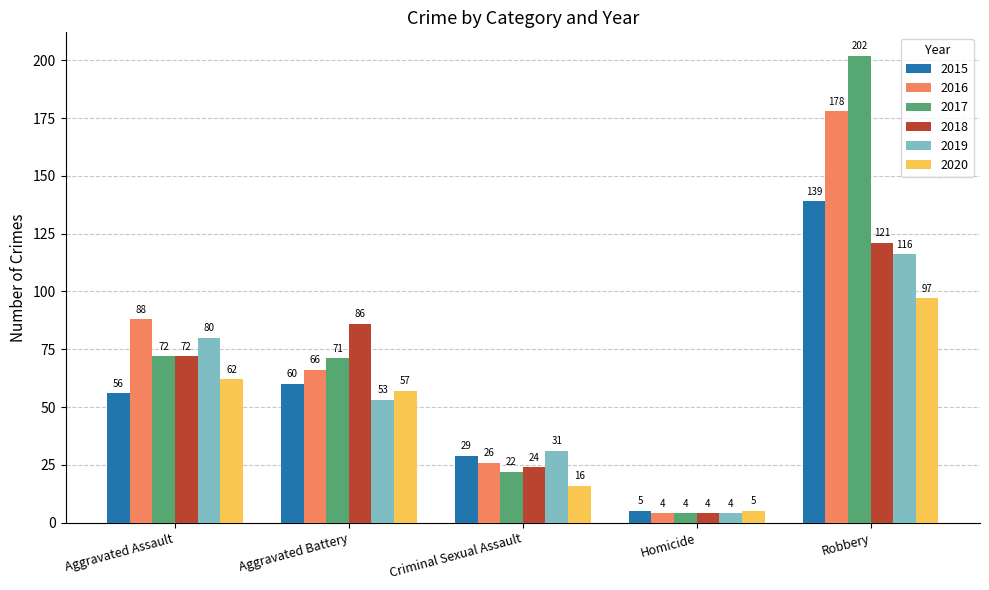

Rank the series by their maximum value, from lowest to highest.

2020, 2019, 2018, 2015, 2016, 2017